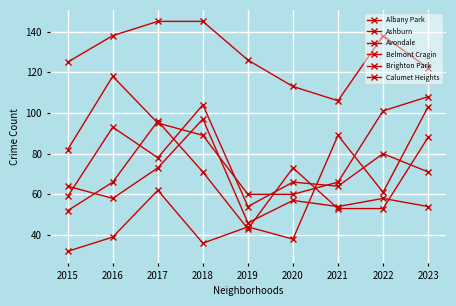

At how many categories does at least one series exceed 108?

8